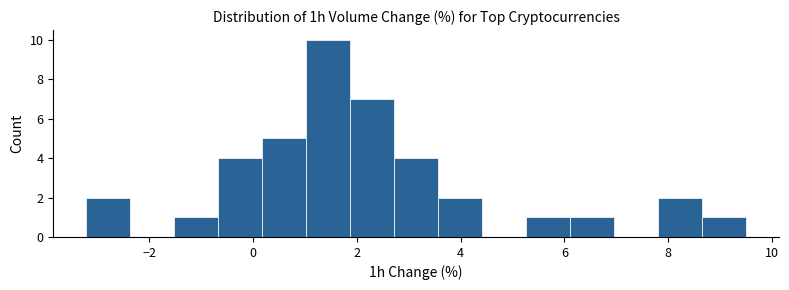

What is the height of the bar covering 5.2 to 6.2 on the x-axis? Neither the bar edges nor the heights are printed on the chart, so give them approximately, as read against the axes.

1